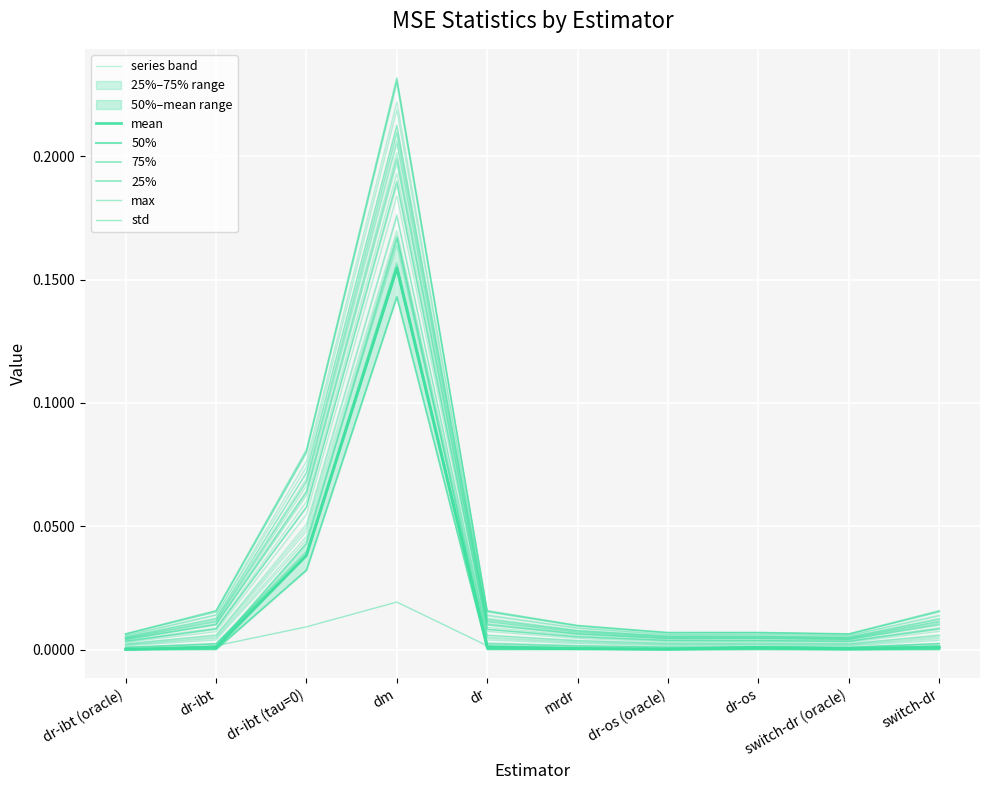

Does the chart display data point markers on the line(s)?

No